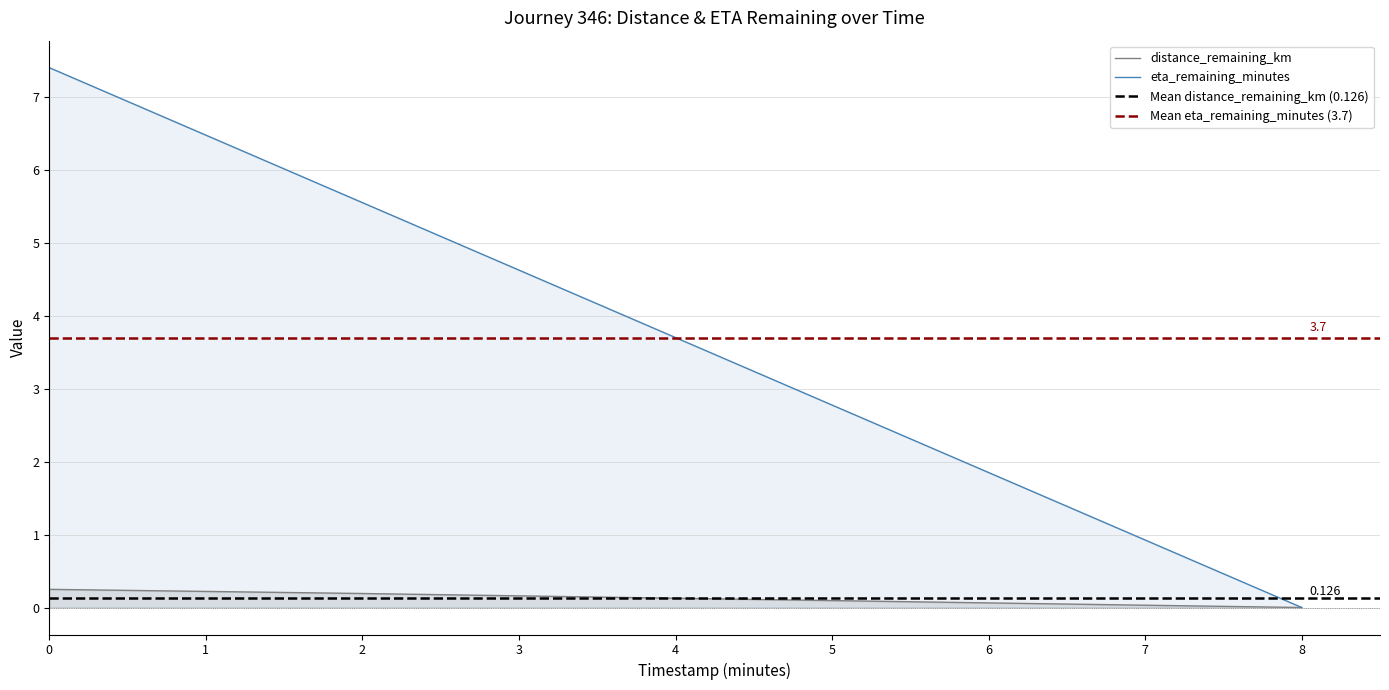

What is the sum of all eta_remaining_minutes values?

18.5